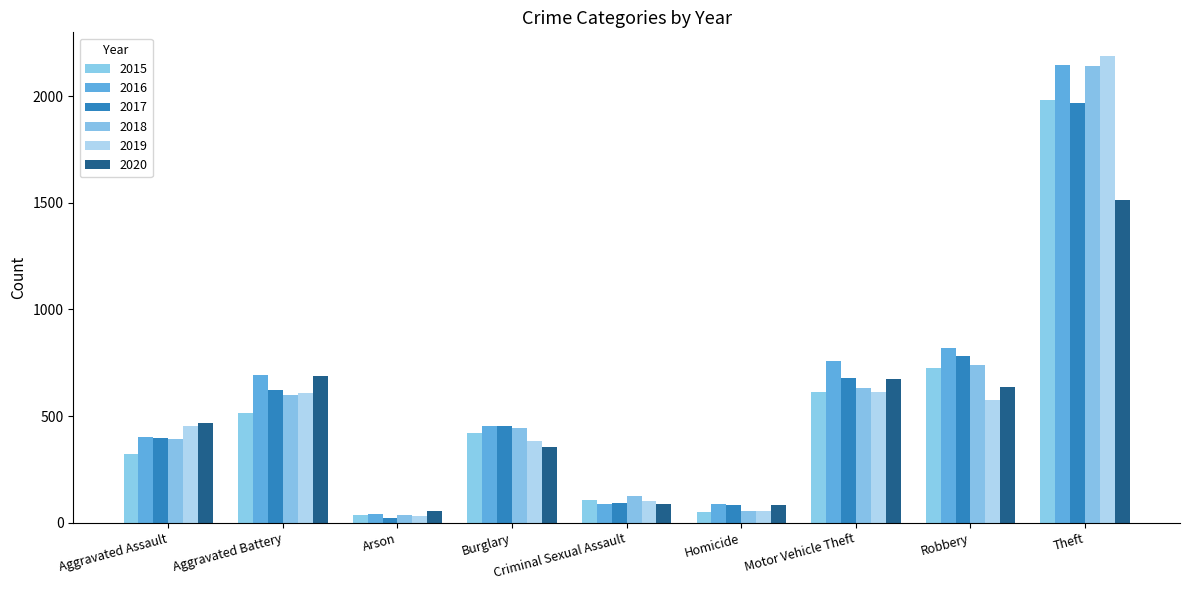

What is the label of the 5th bar from the right?

Criminal Sexual Assault